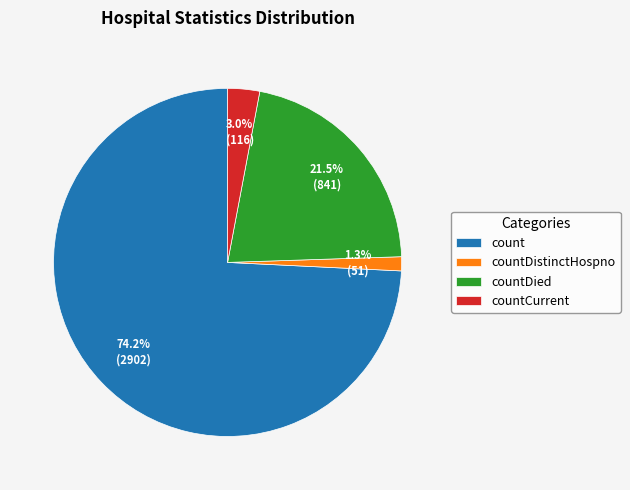

To the nearest percent, what is the difference between the countCurrent and count slice percentages?

71%